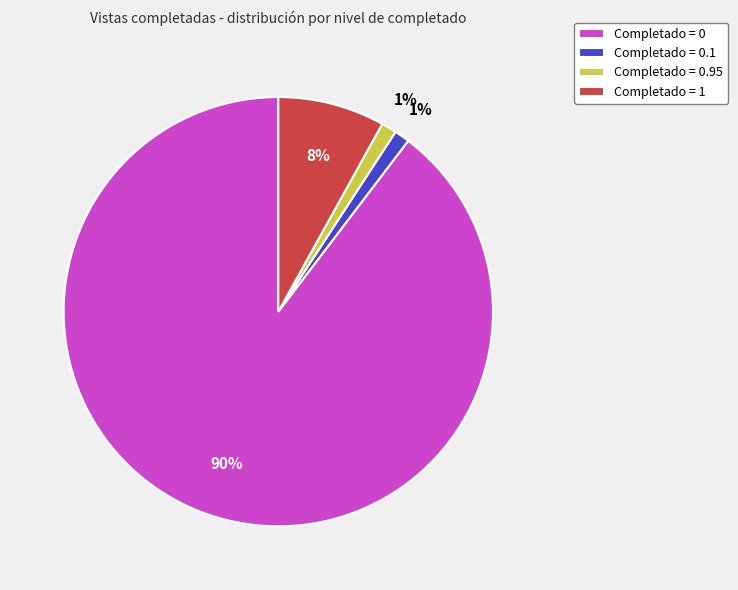

To the nearest percent, what portion does Completado = 1 represent?

8%